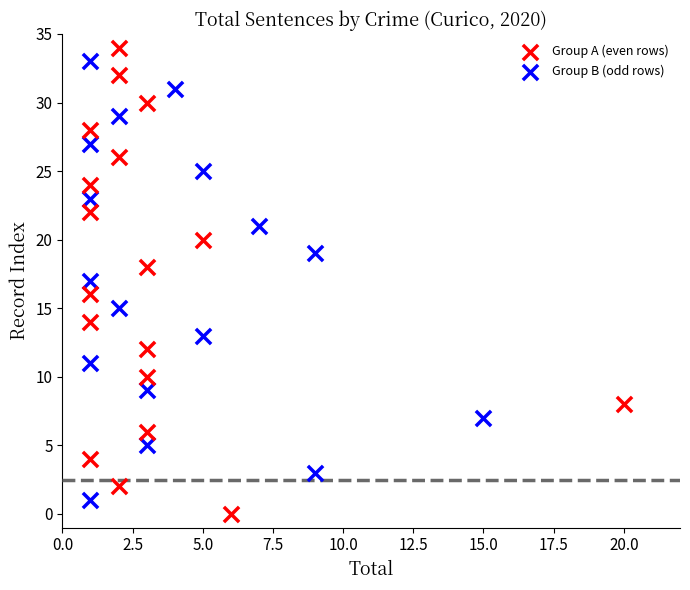

Which series contains the highest Y value?

Group A (even rows)